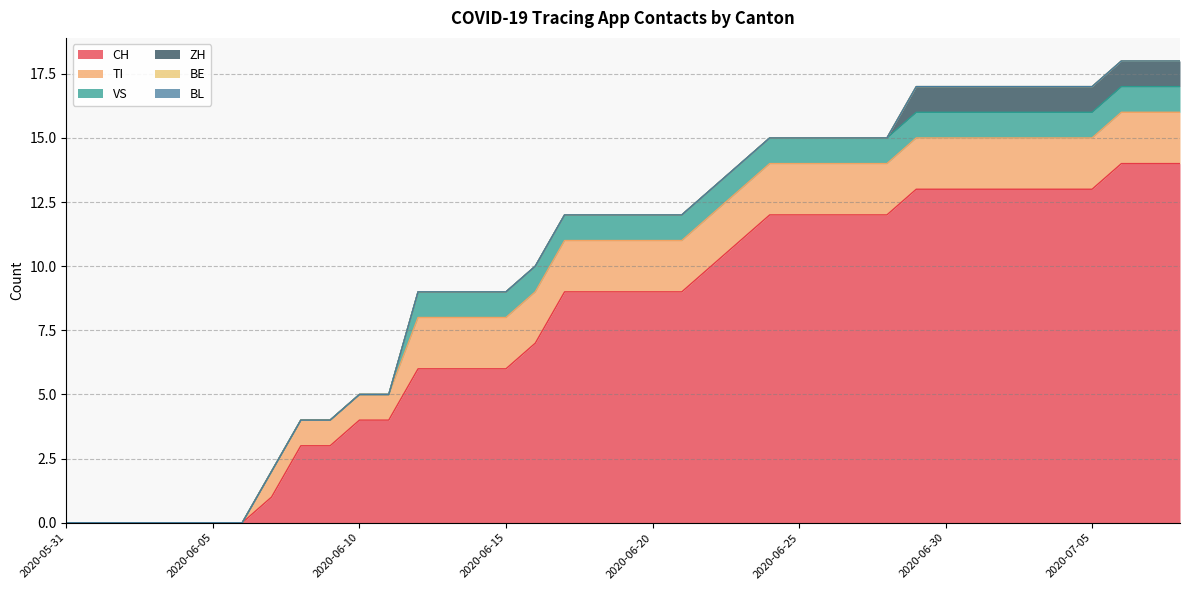

Count the number of categories in the chart.

39